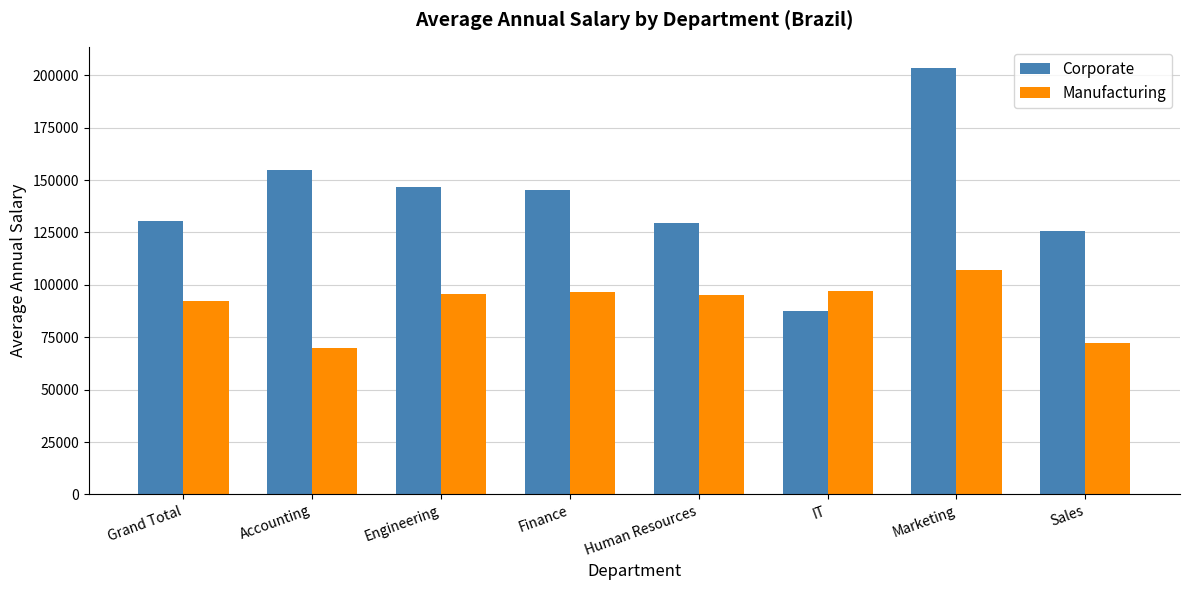

Which category has the highest value in the Manufacturing series?

Marketing